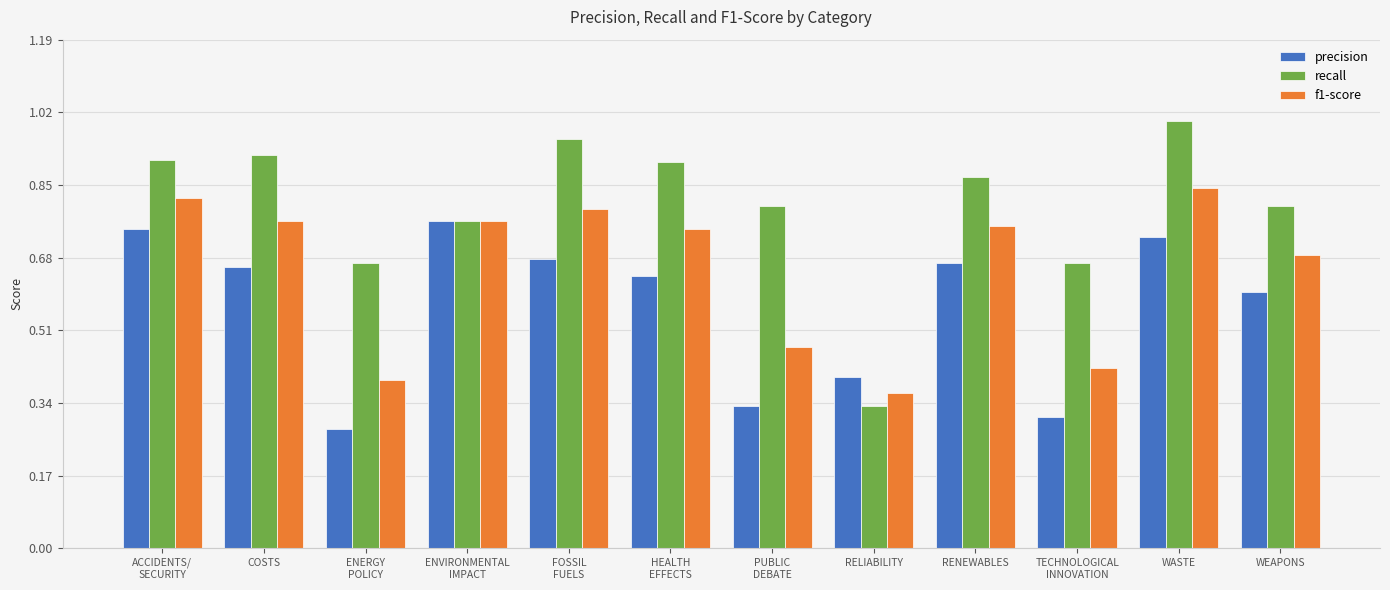

How many groups of bars are there?

12